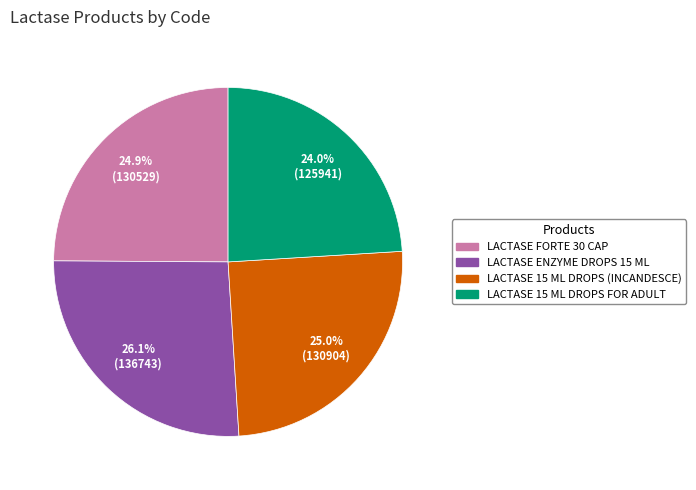

Which category has the smallest portion of the pie?

LACTASE 15 ML DROPS FOR ADULT